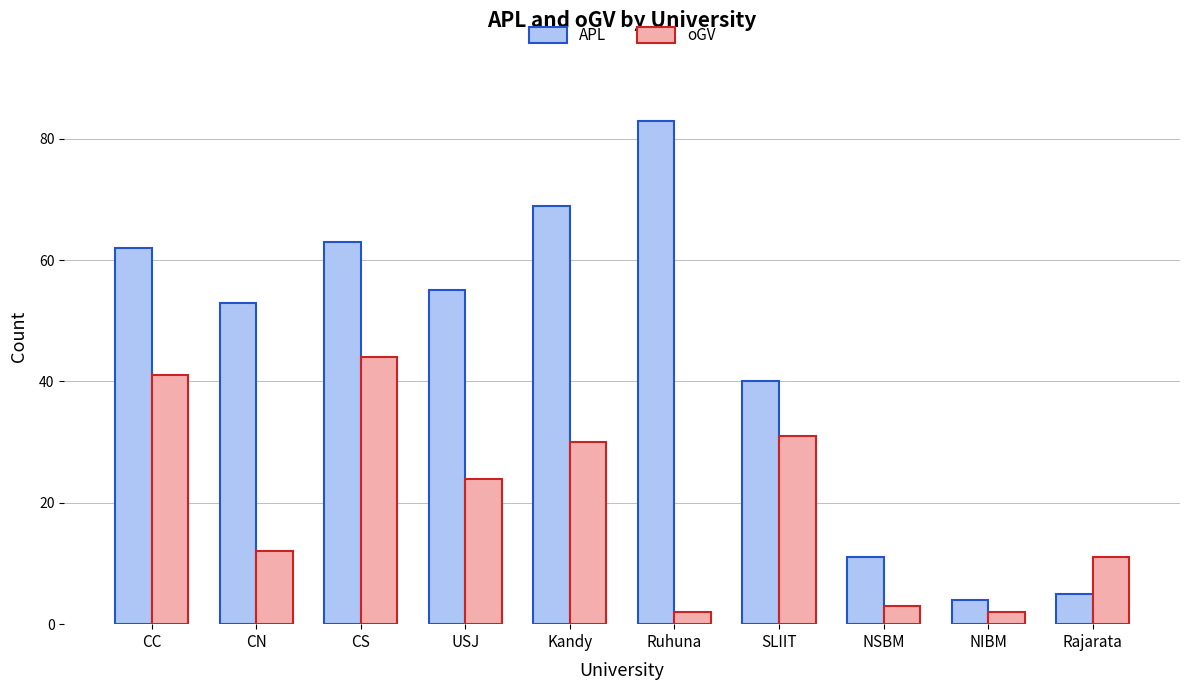

What is the sum of the oGV values at CN and SLIIT?

43